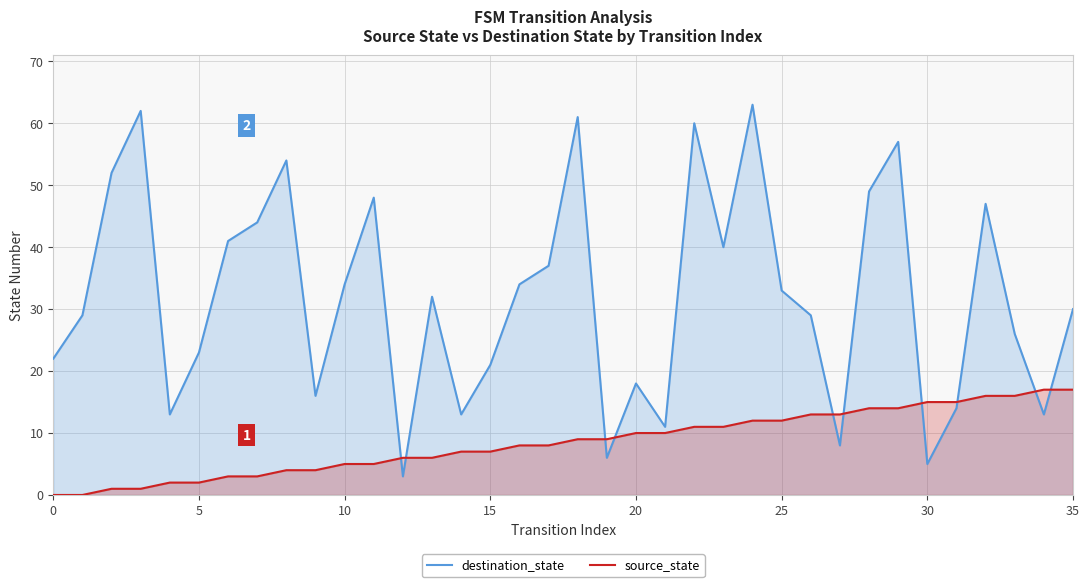

What is the difference between the source_state values at 11 and 35?

12